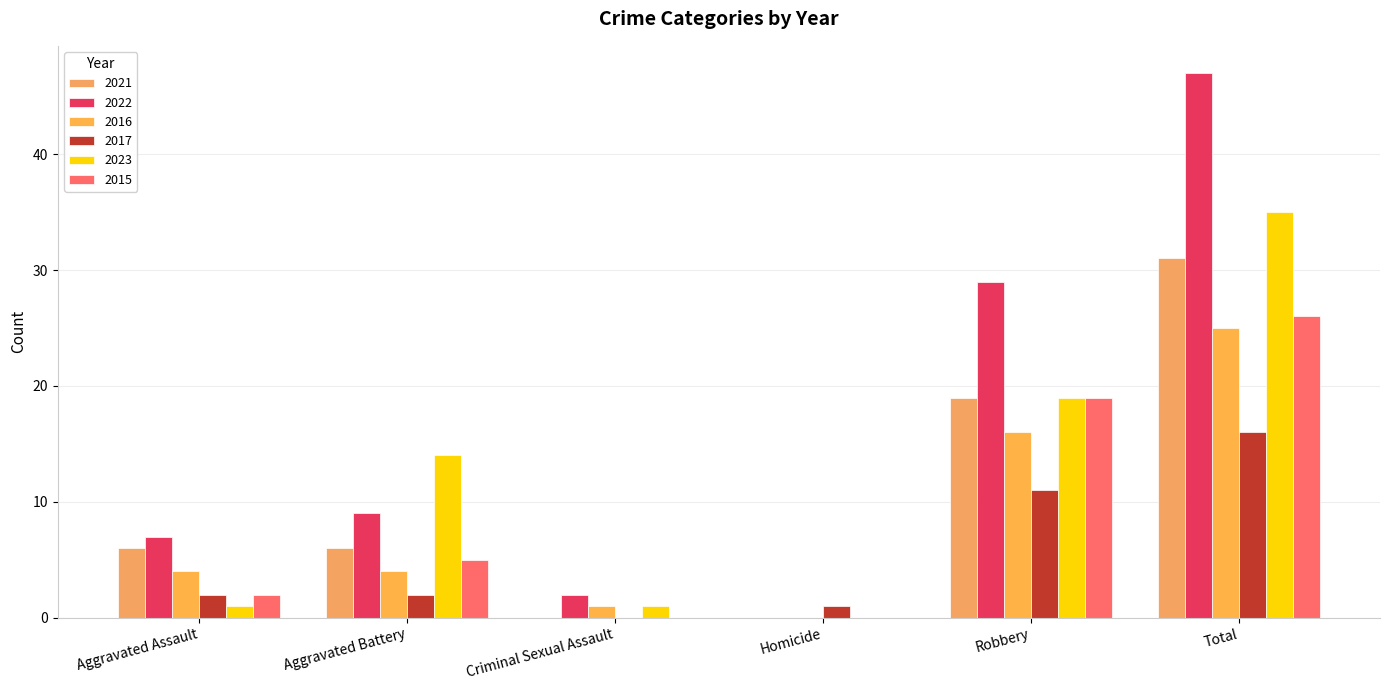

What is the value of the 2023 bar at the 2nd from the left?

14